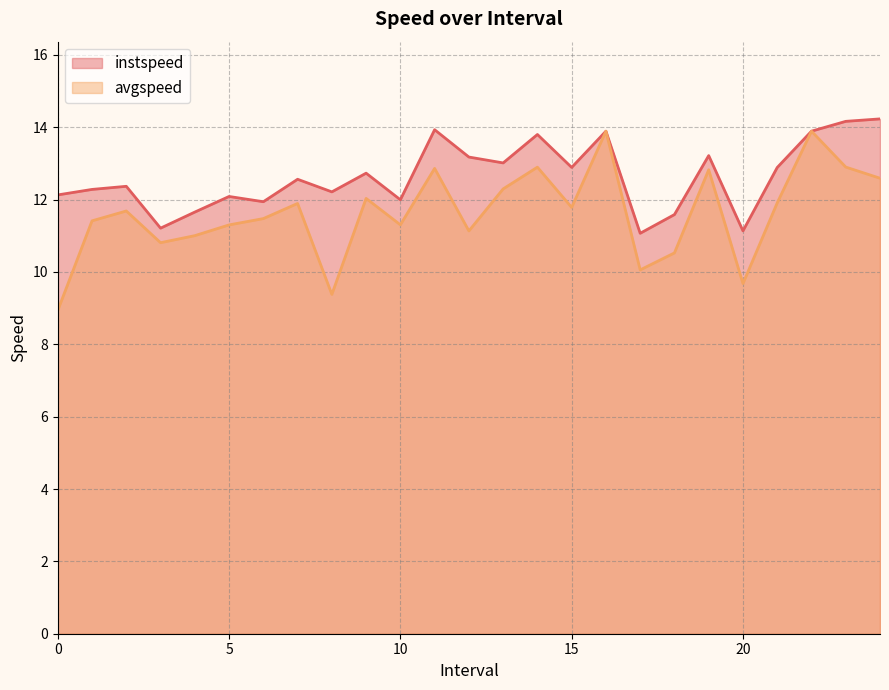

Which category has the highest value in the avgspeed series?

16.0